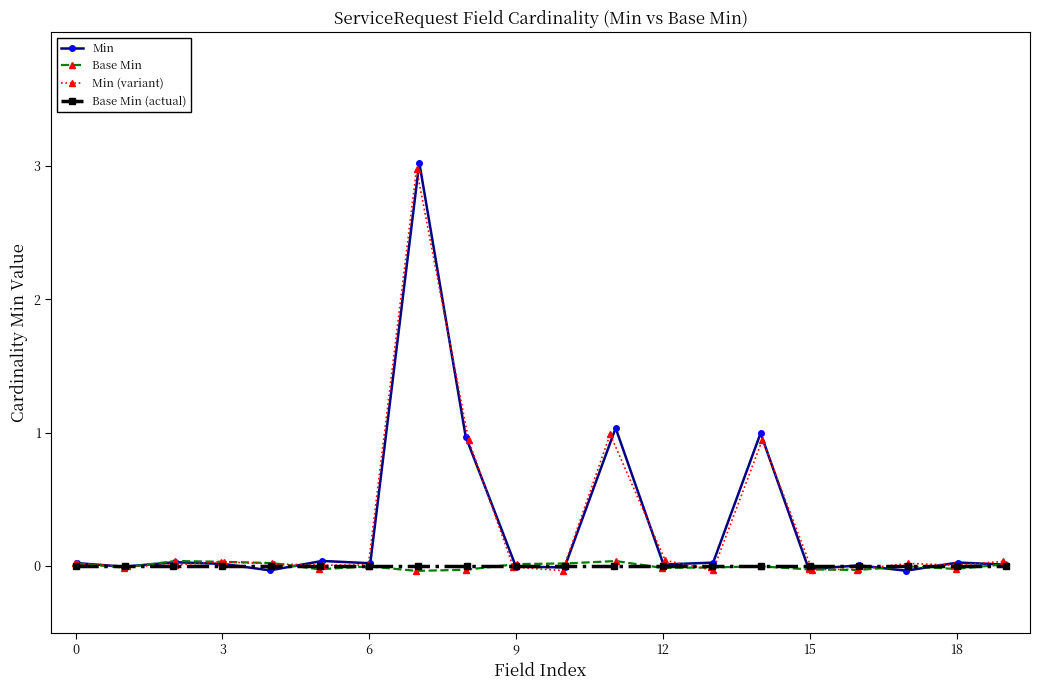

How many times do Base Min and Min (variant) cross each other?

11